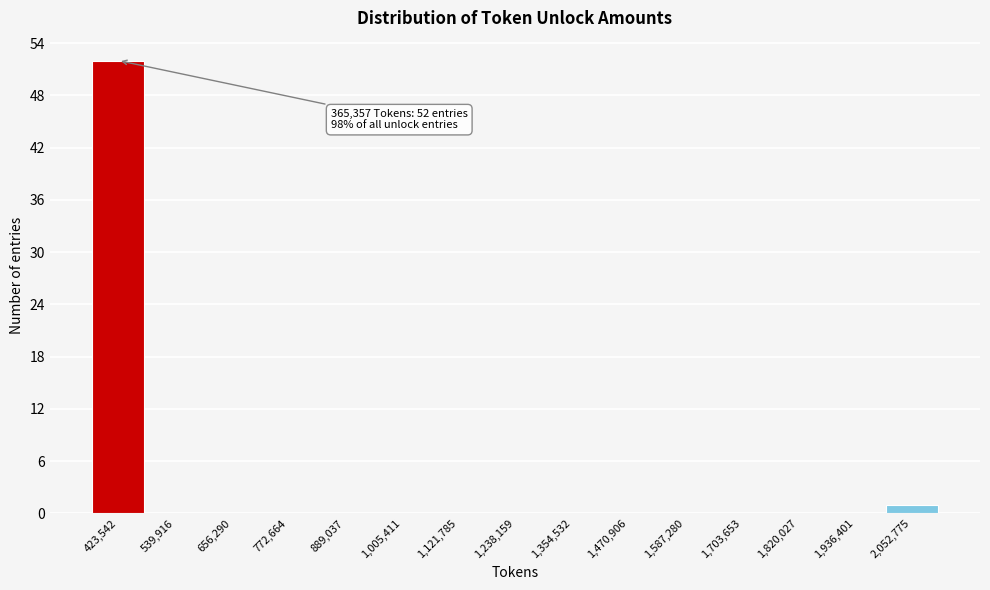

Which range on the x-axis has the tallest bar?

360000 to 480000